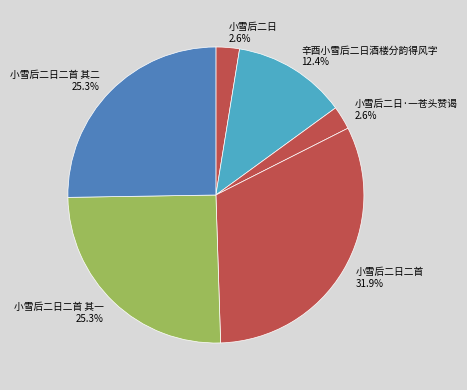

How many slices are in this pie chart?

6